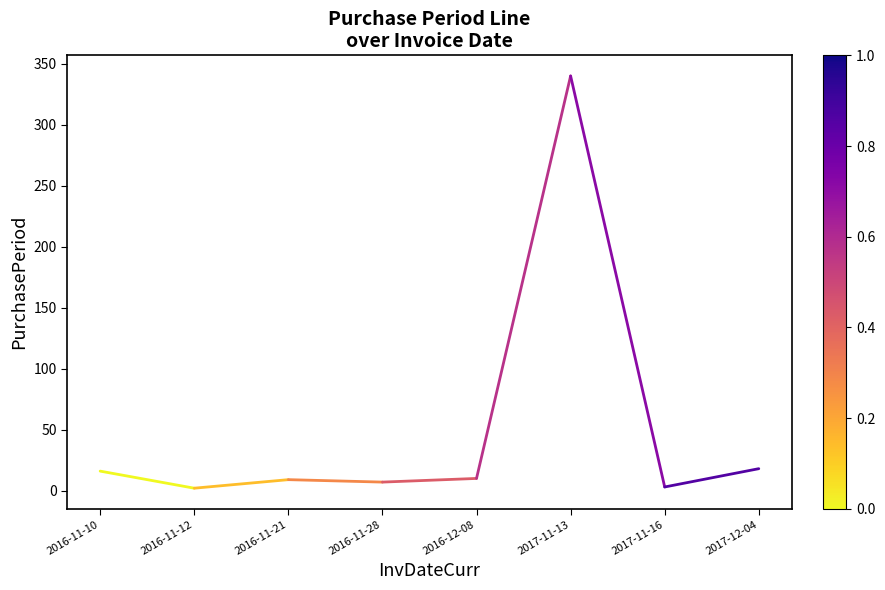

What is the sum of the values at 2016-11-10 and 2016-11-12?

18